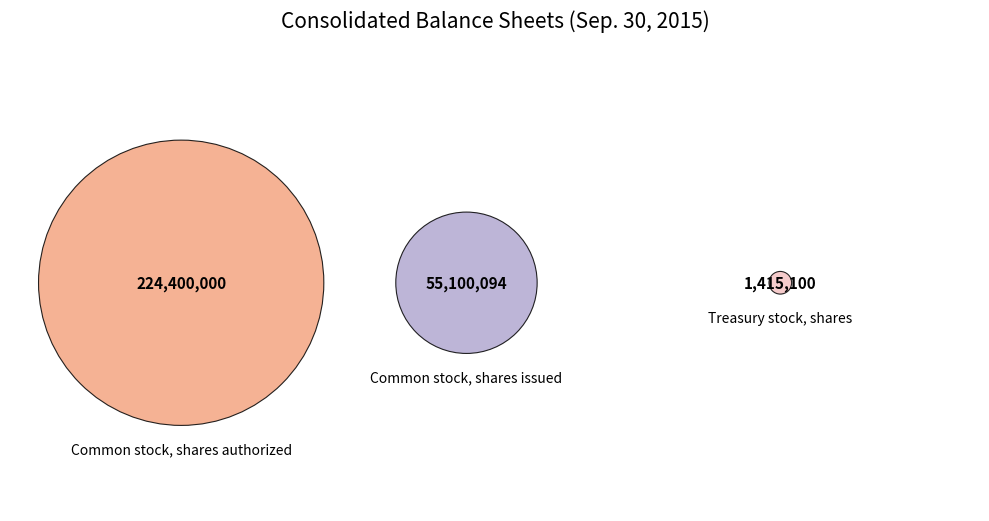

Combined, do Common stock, shares issued and Treasury stock, shares account for over 50%?

No